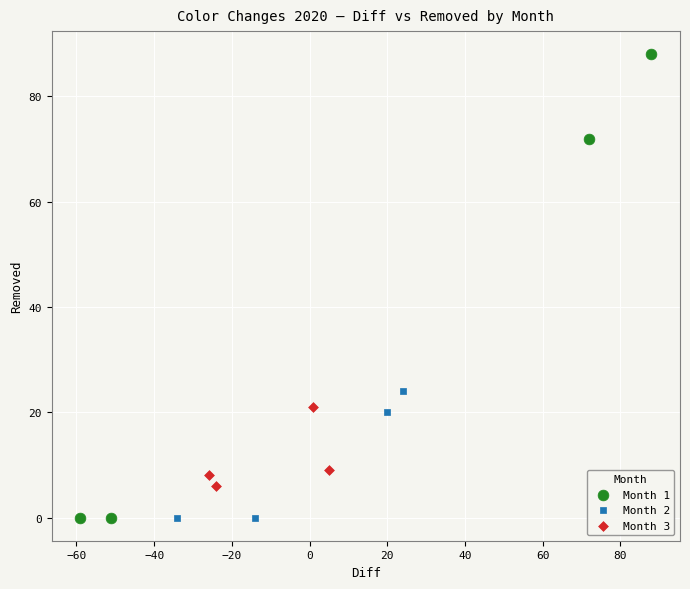

Which series has the widest spread of Y values?

Month 1